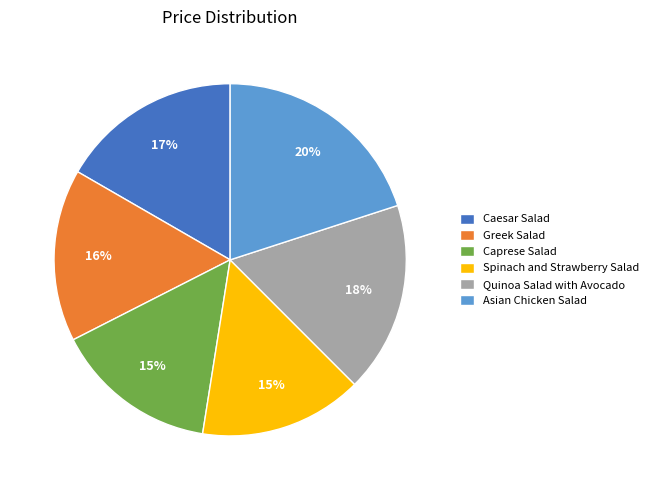

Which slice is the largest?

Asian Chicken Salad